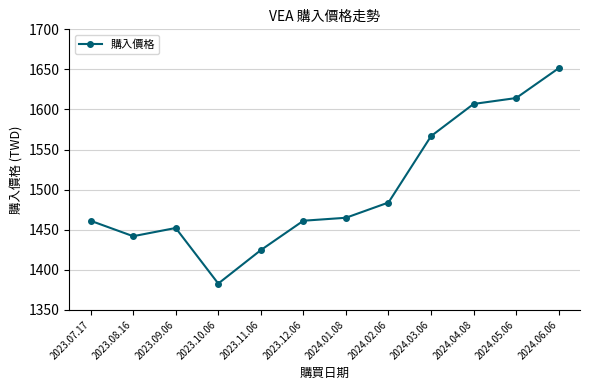

How many lines are shown in the chart?

1